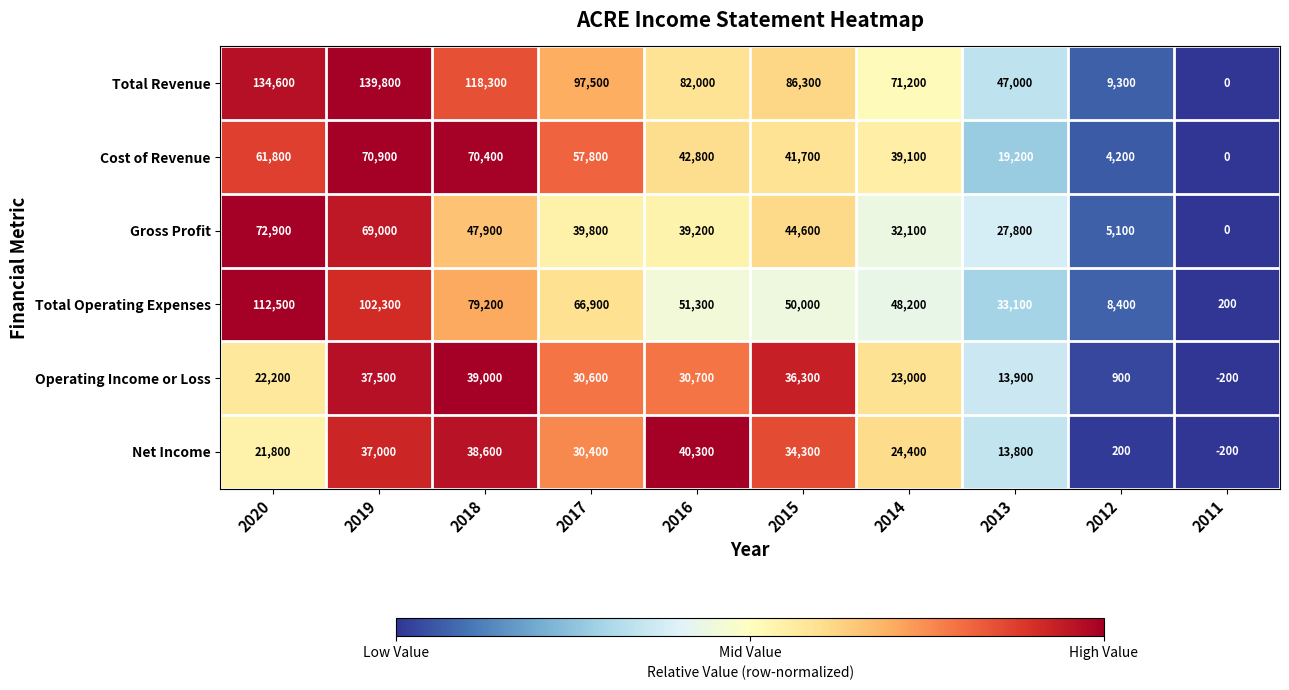

At how many categories does at least one series exceed 97383?

4